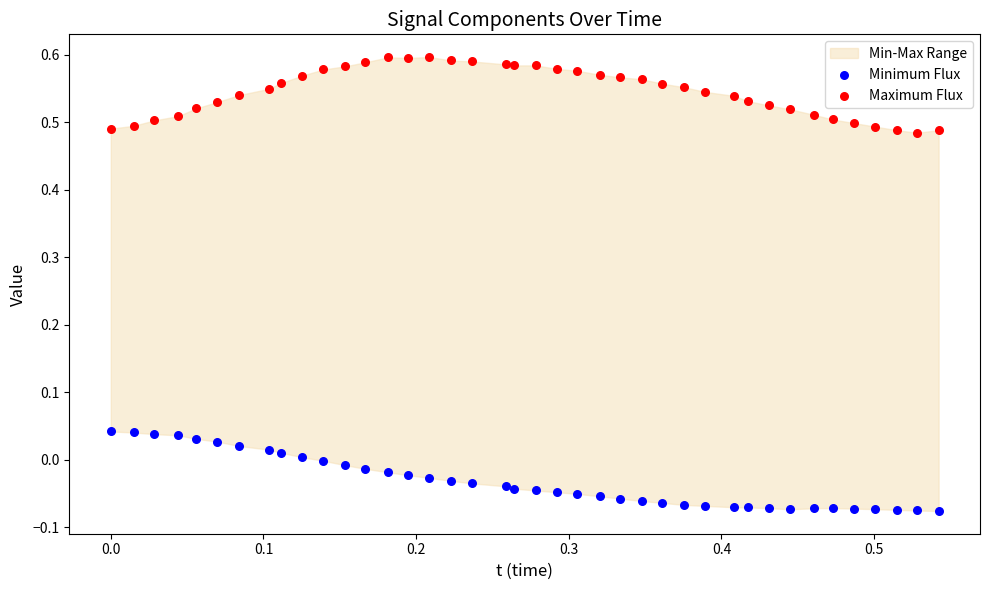

Which series contains the highest Y value?

Maximum Flux